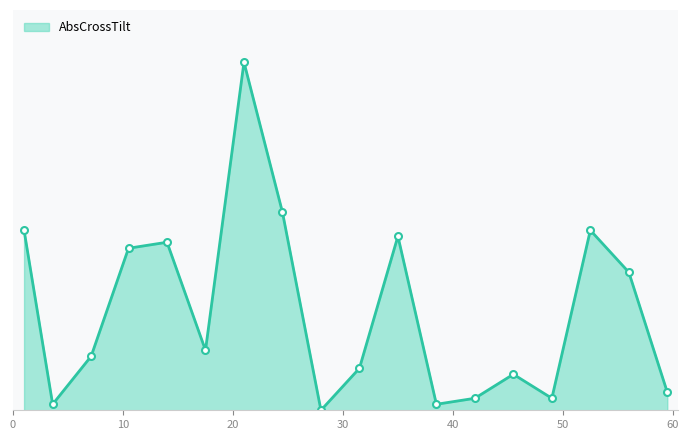

Does the chart display data point markers on the line(s)?

No